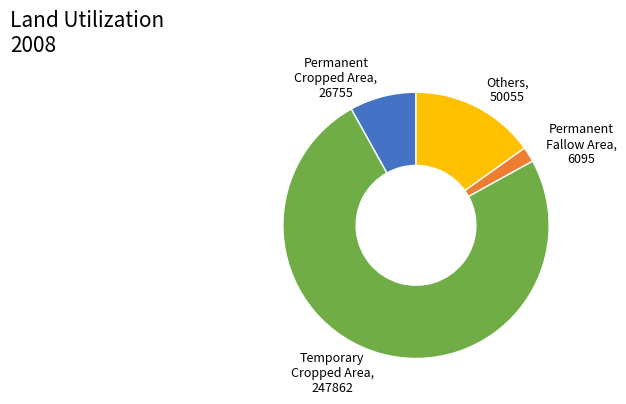

Rank the categories by value from highest to lowest.

Temporary Cropped Area, 247862, Others, 50055, Permanent Cropped Area, 26755, Permanent Fallow Area, 6095